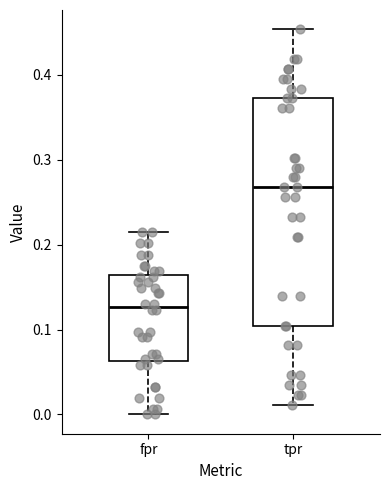

Which box's median line is the lowest?

fpr